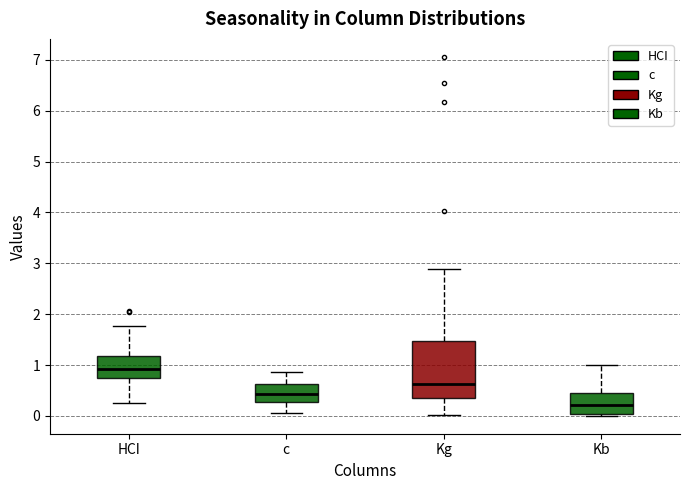

Reading left to right, read every box against the y-axis: the position of its median line, the range the box covers, and the ends of its whiskers. The values are not printed on the chart, so give them approximately, as read against the axis.

HCI: median 0.9, box 0.7 to 1.2, whiskers 0.3 to 1.8
c: median 0.4, box 0.3 to 0.6, whiskers 0.1 to 0.9
Kg: median 0.6, box 0.4 to 1.5, whiskers 0.0 to 2.9
Kb: median 0.2, box 0.0 to 0.4, whiskers 0.0 (just below the box's lower edge) to 1.0